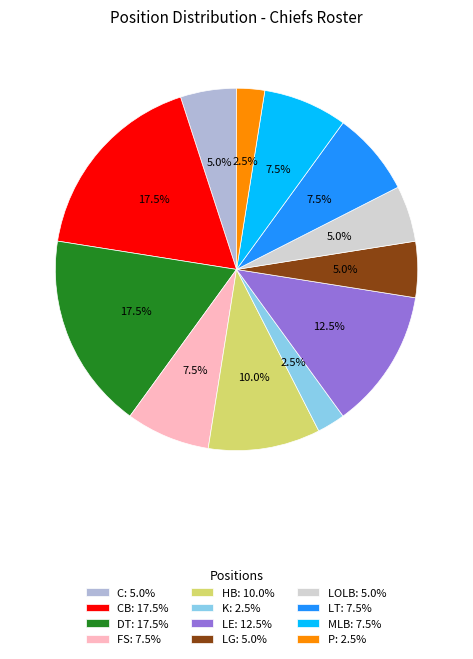

Count the number of slices in the pie.

12